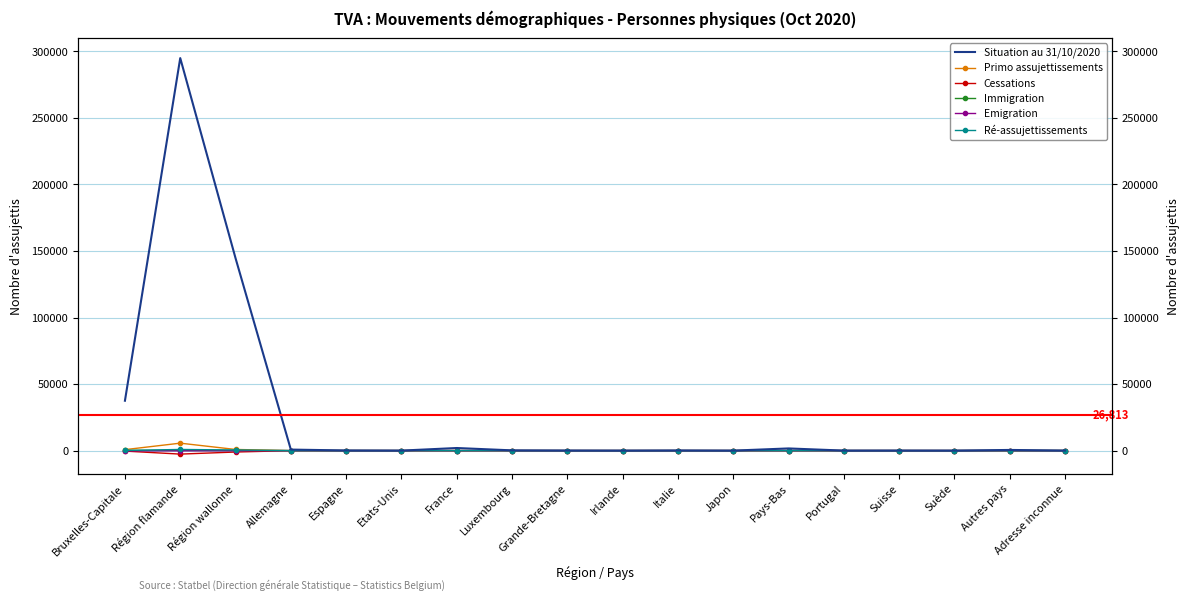

What is the label of the 18th point from the right?

Bruxelles-Capitale